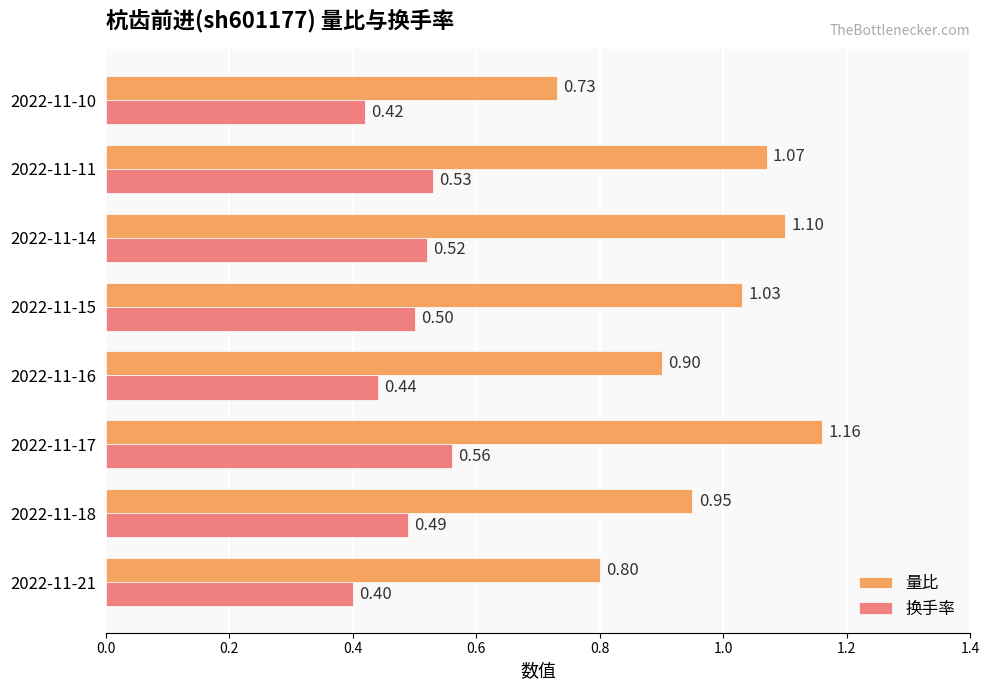

What is the difference between the second highest and second lowest values in the 量比 series?

0.3